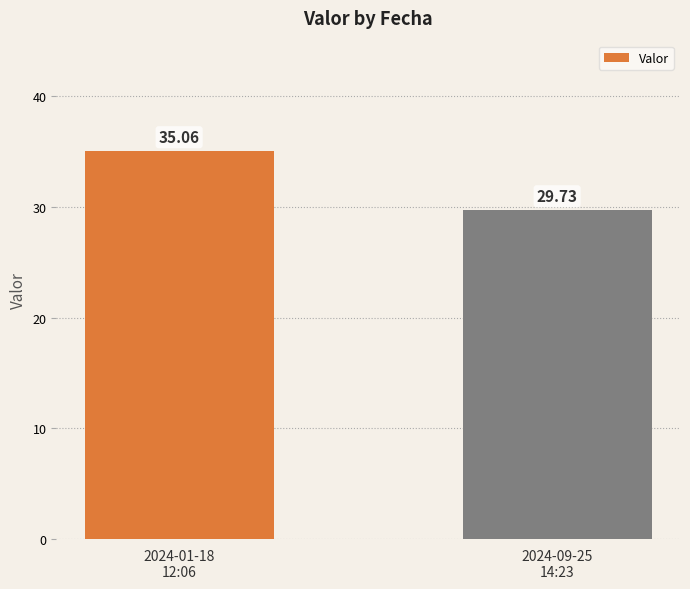

What is the average value?

32.4